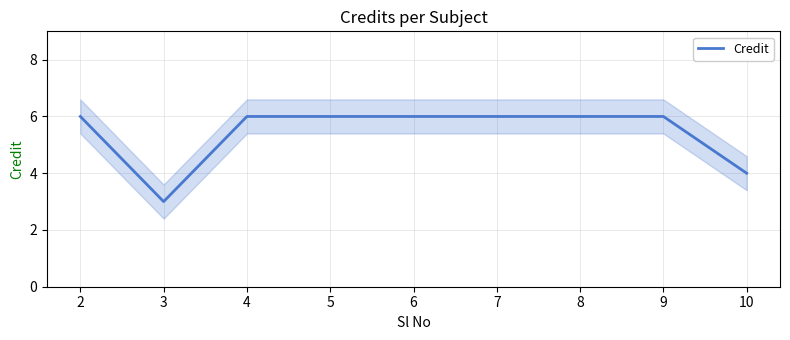

True or false: the data shows 1 at 10.

False